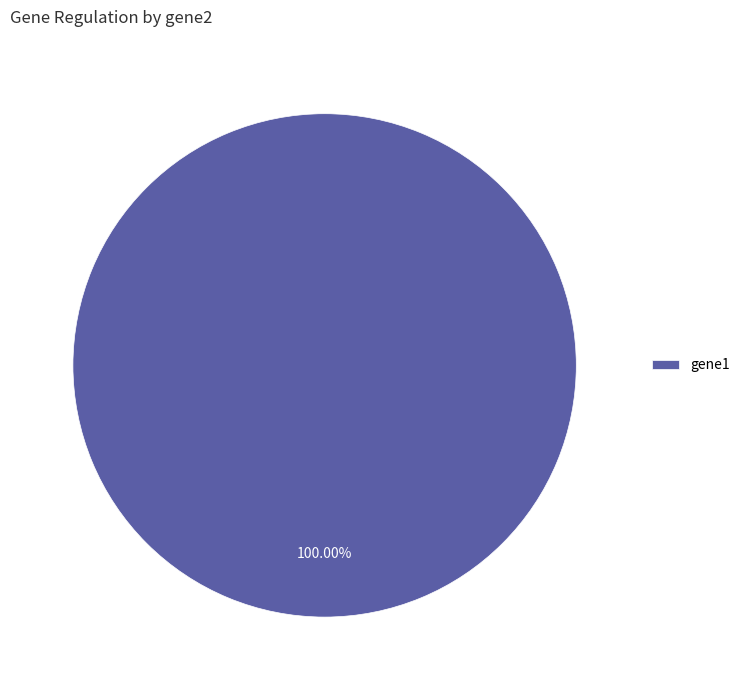

Does gene1 account for over 50% of the chart?

Yes